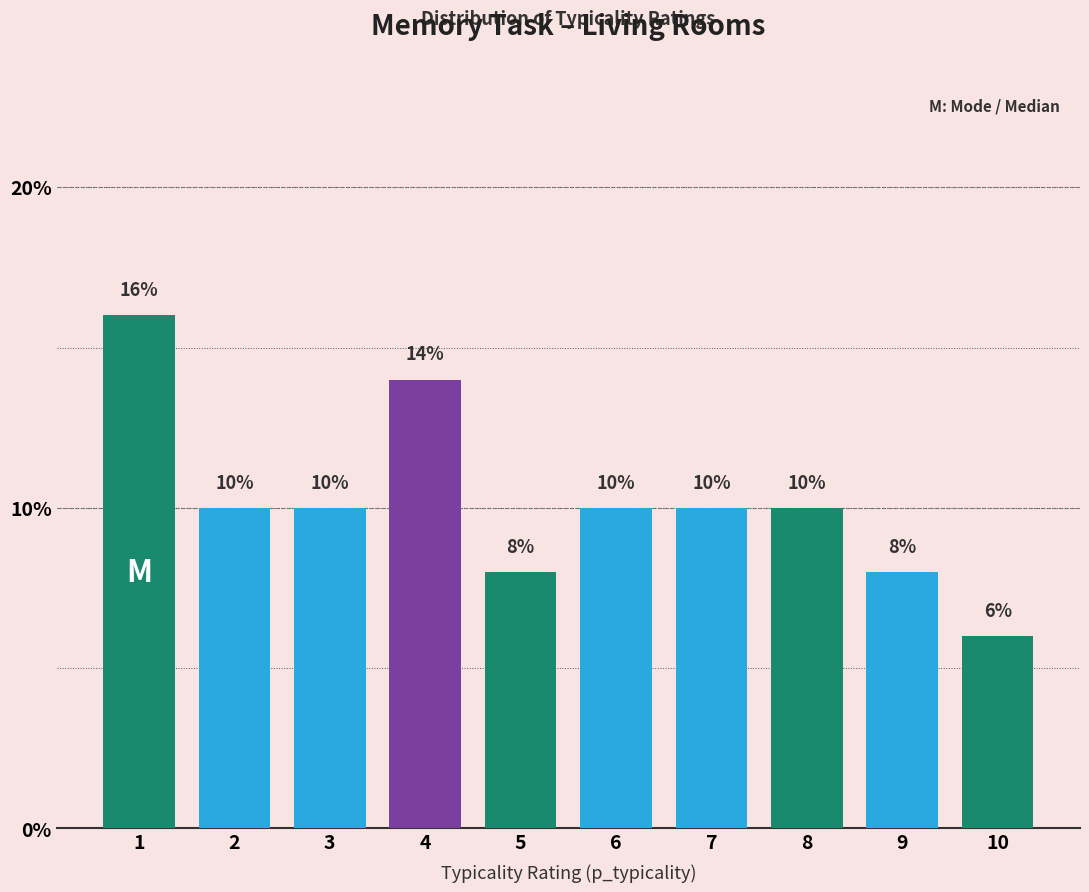

Approximately how many times larger is the value at 8 compared to 10?

1.7